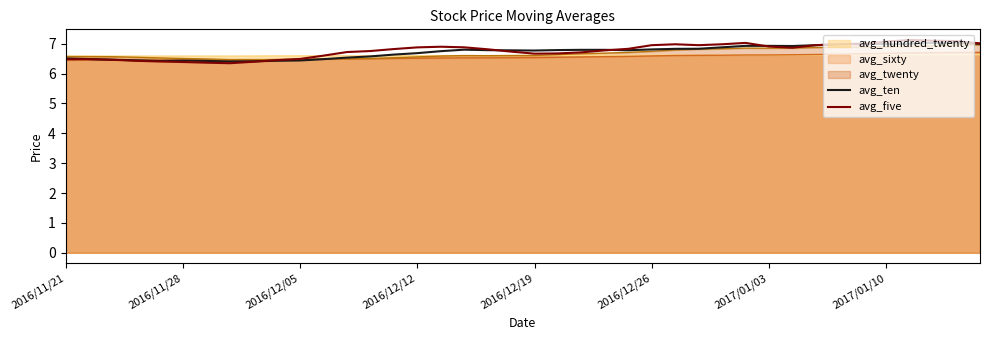

How many data points does each series have?

40